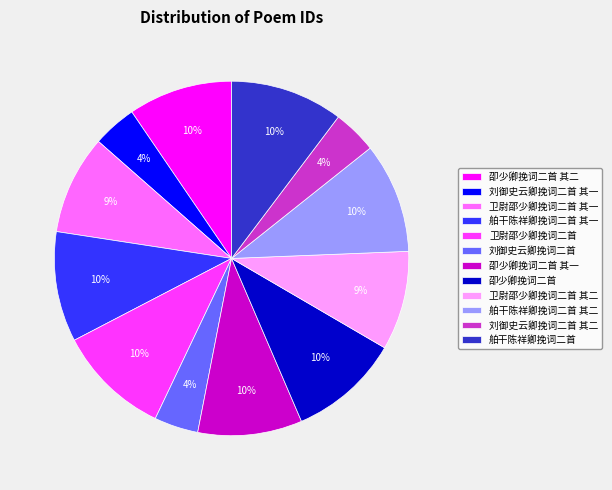

Is the sum of 舶干陈祥卿挽词二首 其二 and 卫尉邵少卿挽词二首 其一 greater than half?

No